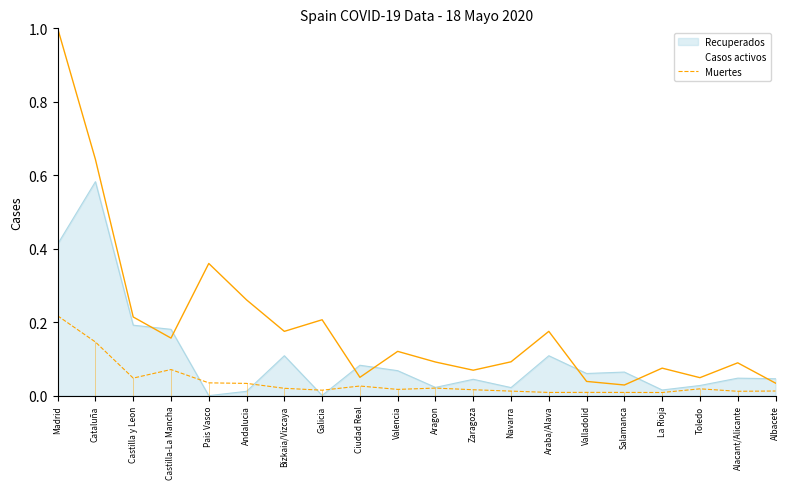

Is it true that Recuperados equals 0.7 at Madrid?

False